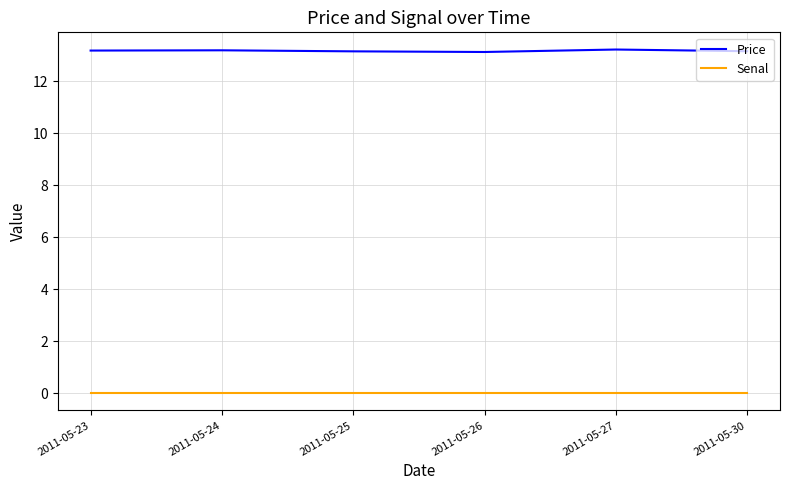

Is the value of Senal at 2011-05-23 greater than the value of Price at 2011-05-24?

No